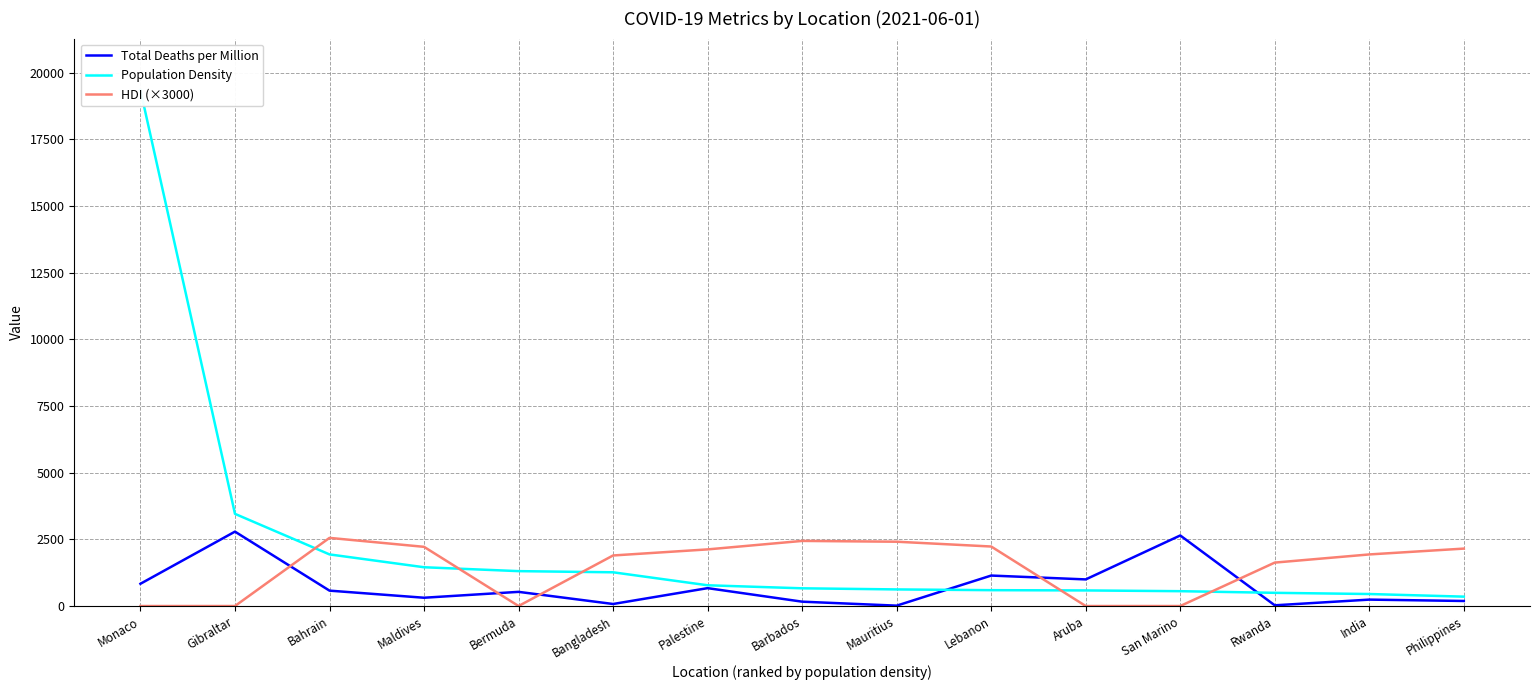

Reading left to right, what are all the values shown in this chart?

Total Deaths per Million: Monaco=835.0	Gibraltar=2790.1	Bahrain=577.1	Maldives=310.9	Bermuda=531.5	Bangladesh=76.1	Palestine=670.7	Barbados=163.4	Mauritius=14.1	Lebanon=1142.7	Aruba=998.2	San Marino=2646.3	Rwanda=26.9	India=240.5	Philippines=189.2
Population Density: Monaco=19347.5	Gibraltar=3457.1	Bahrain=1935.9	Maldives=1454.4	Bermuda=1308.8	Bangladesh=1265.0	Palestine=778.2	Barbados=664.5	Mauritius=623.0	Lebanon=594.6	Aruba=584.8	San Marino=556.7	Rwanda=494.9	India=450.4	Philippines=351.9
HDI (×3000): Monaco=0.0	Gibraltar=0.0	Bahrain=2556.0	Maldives=2220.0	Bermuda=0.0	Bangladesh=1896.0	Palestine=2124.0	Barbados=2442.0	Mauritius=2412.0	Lebanon=2232.0	Aruba=0.0	San Marino=0.0	Rwanda=1629.0	India=1935.0	Philippines=2154.0